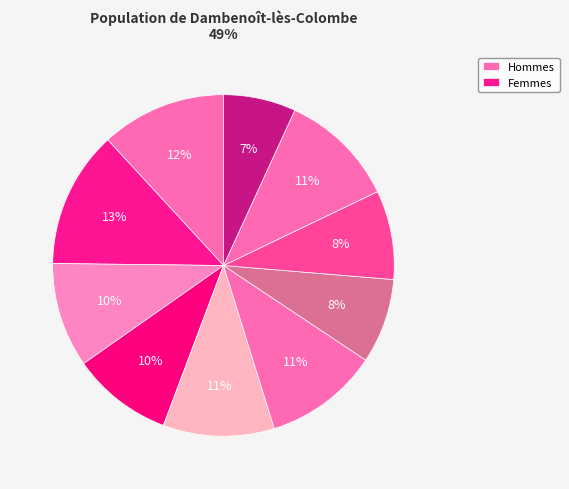

How many segments does this pie chart have?

10